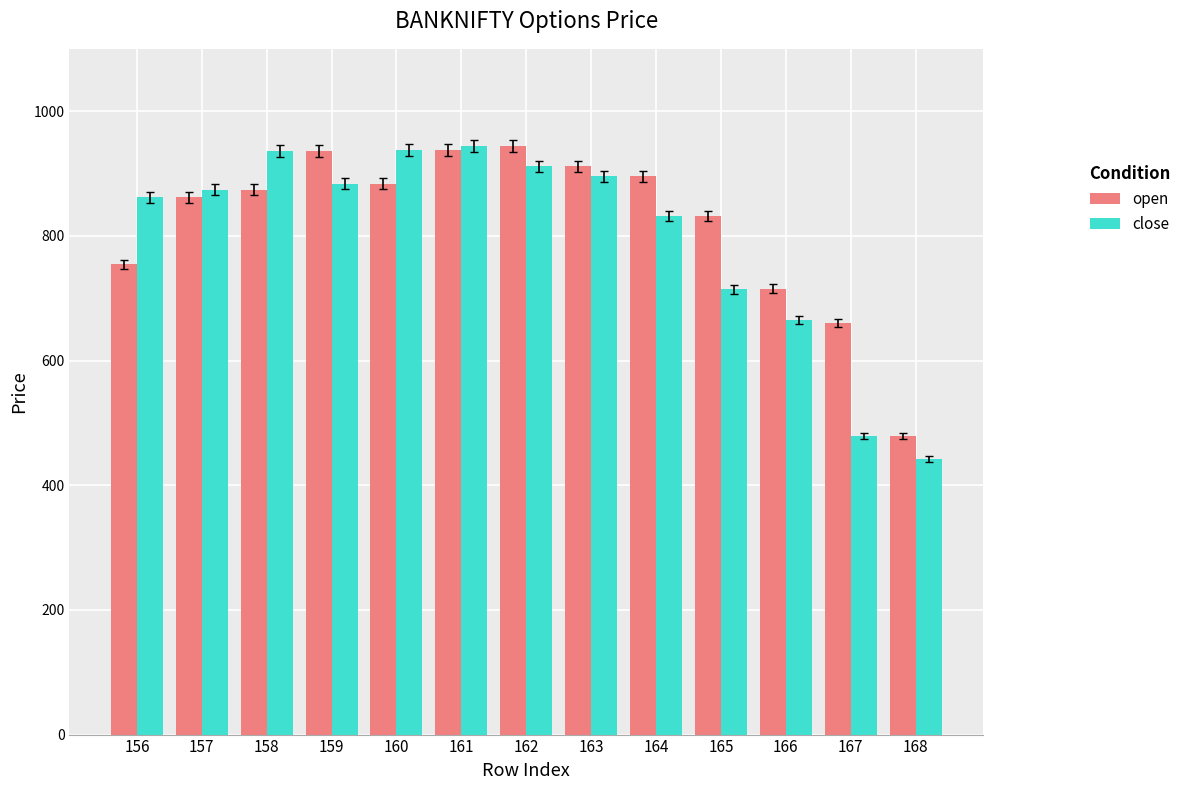

At how many categories does at least one series exceed 442?

13